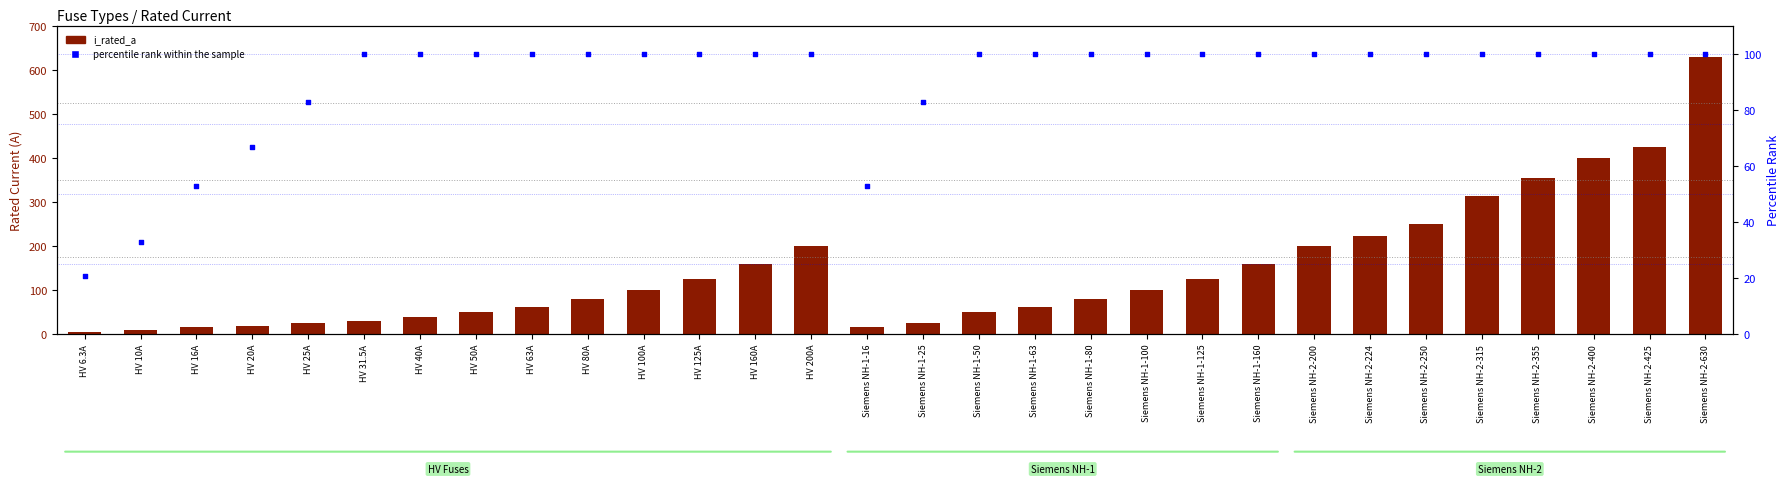

What is the total value across all series at Siemens NH-1-63?

163.0